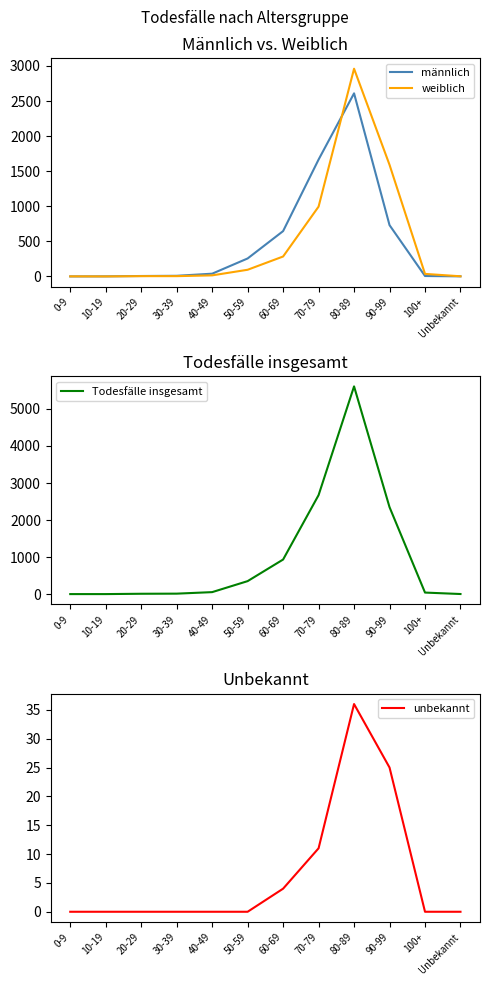

Which category has the highest value in the weiblich series?

80-89